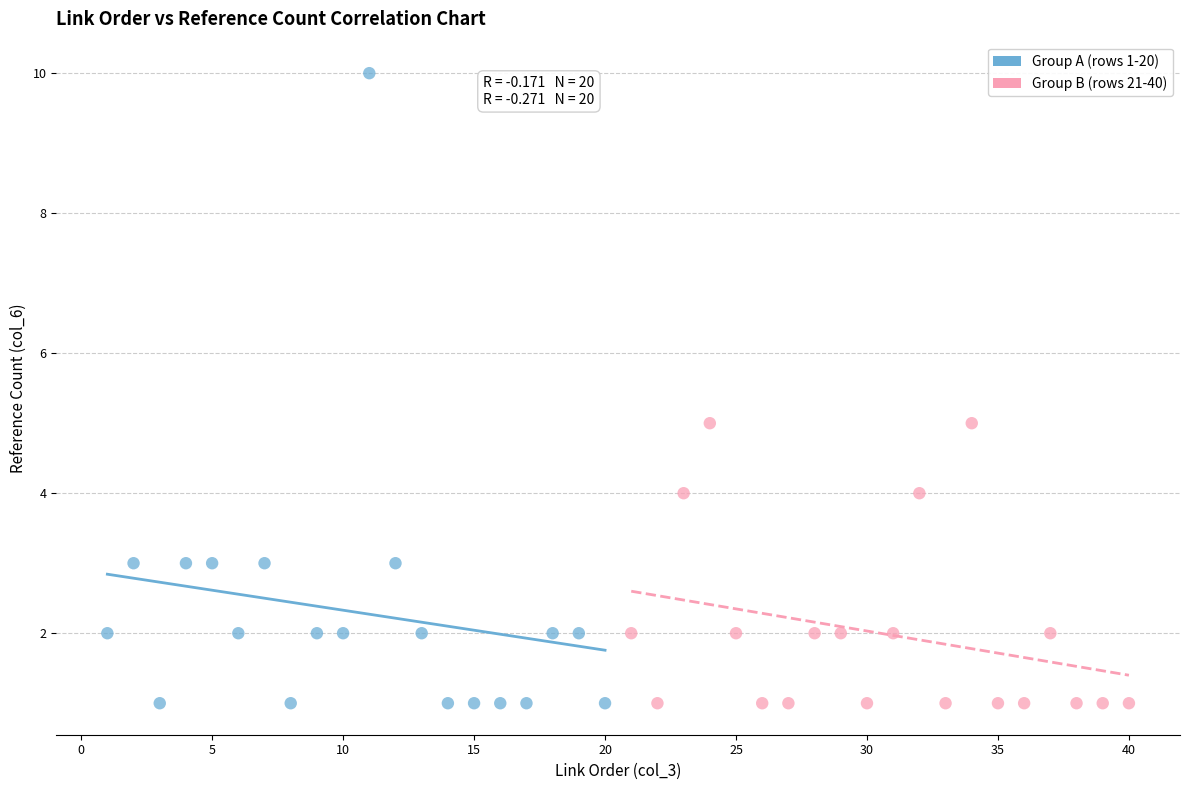

Which series has the largest Y range (max minus min)?

Group A (rows 1-20)